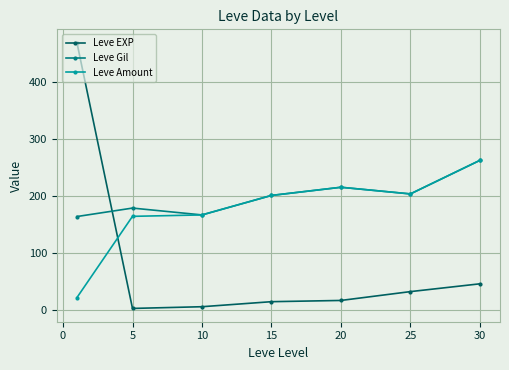

What is the maximum value shown in the chart?

468.5